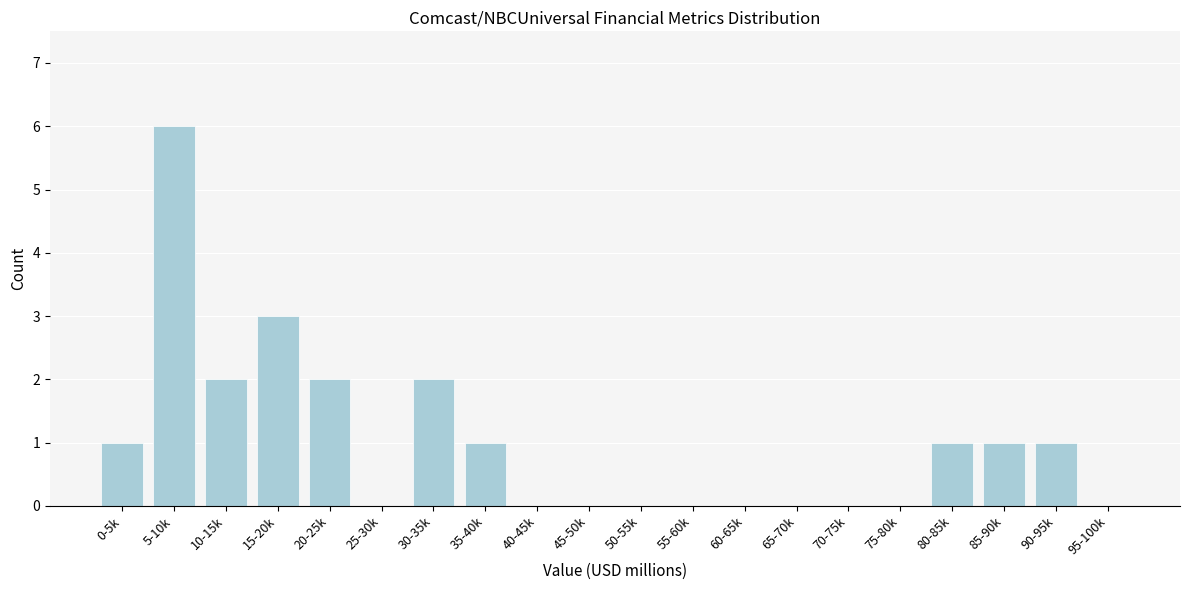

Reading left to right, extract all data points from this chart.

0-5k=1	5-10k=6	10-15k=2	15-20k=3	20-25k=2	25-30k=0	30-35k=2	35-40k=1	40-45k=0	45-50k=0	50-55k=0	55-60k=0	60-65k=0	65-70k=0	70-75k=0	75-80k=0	80-85k=1	85-90k=1	90-95k=1	95-100k=0